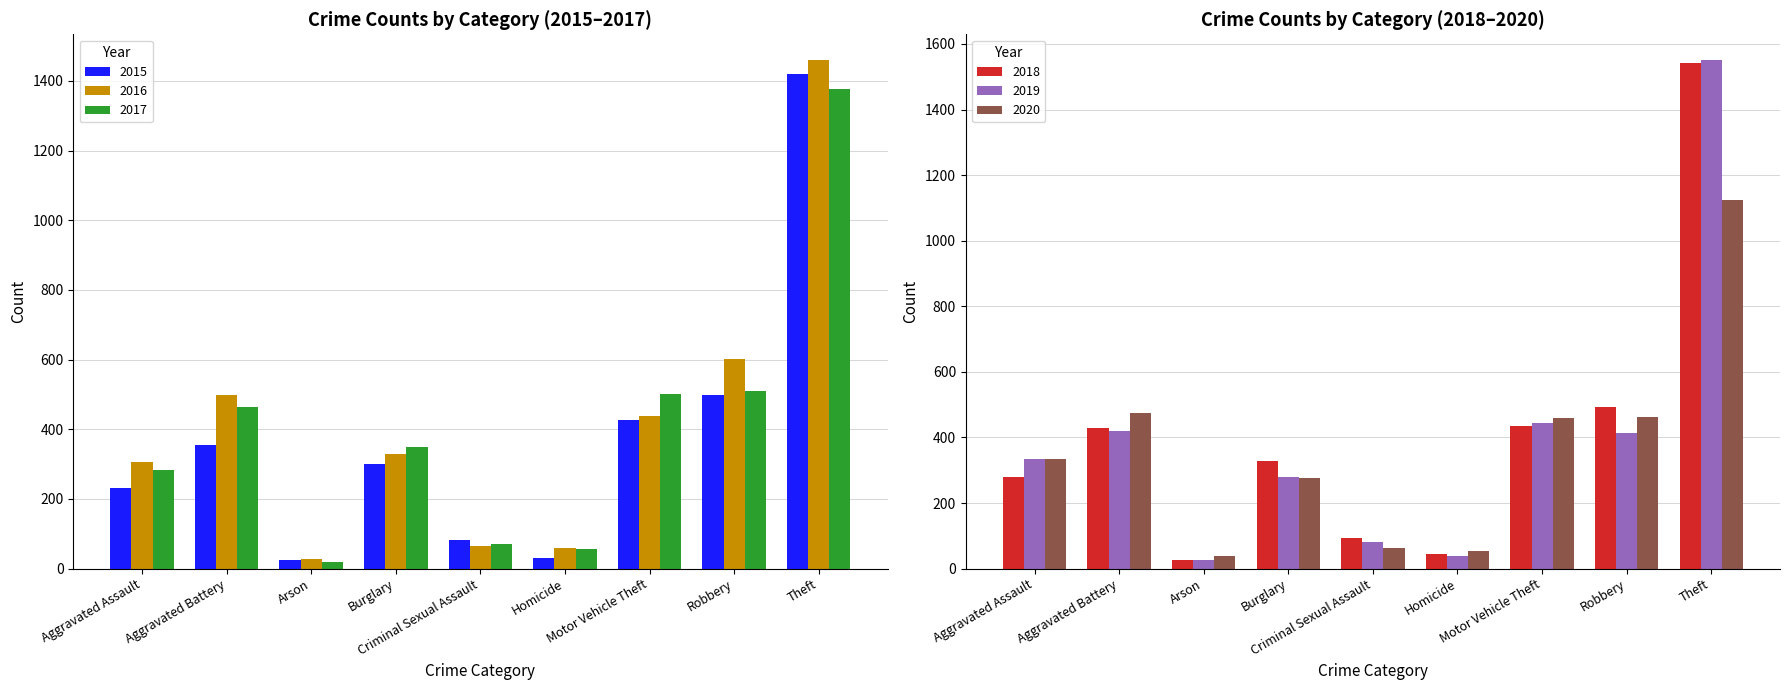

Where does the 2017 series first go above 350?

Aggravated Battery